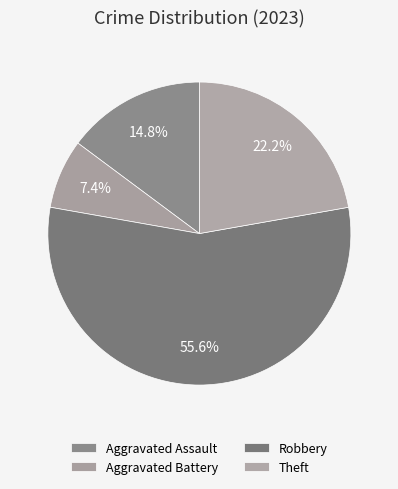

Does any single category account for the majority?

Yes